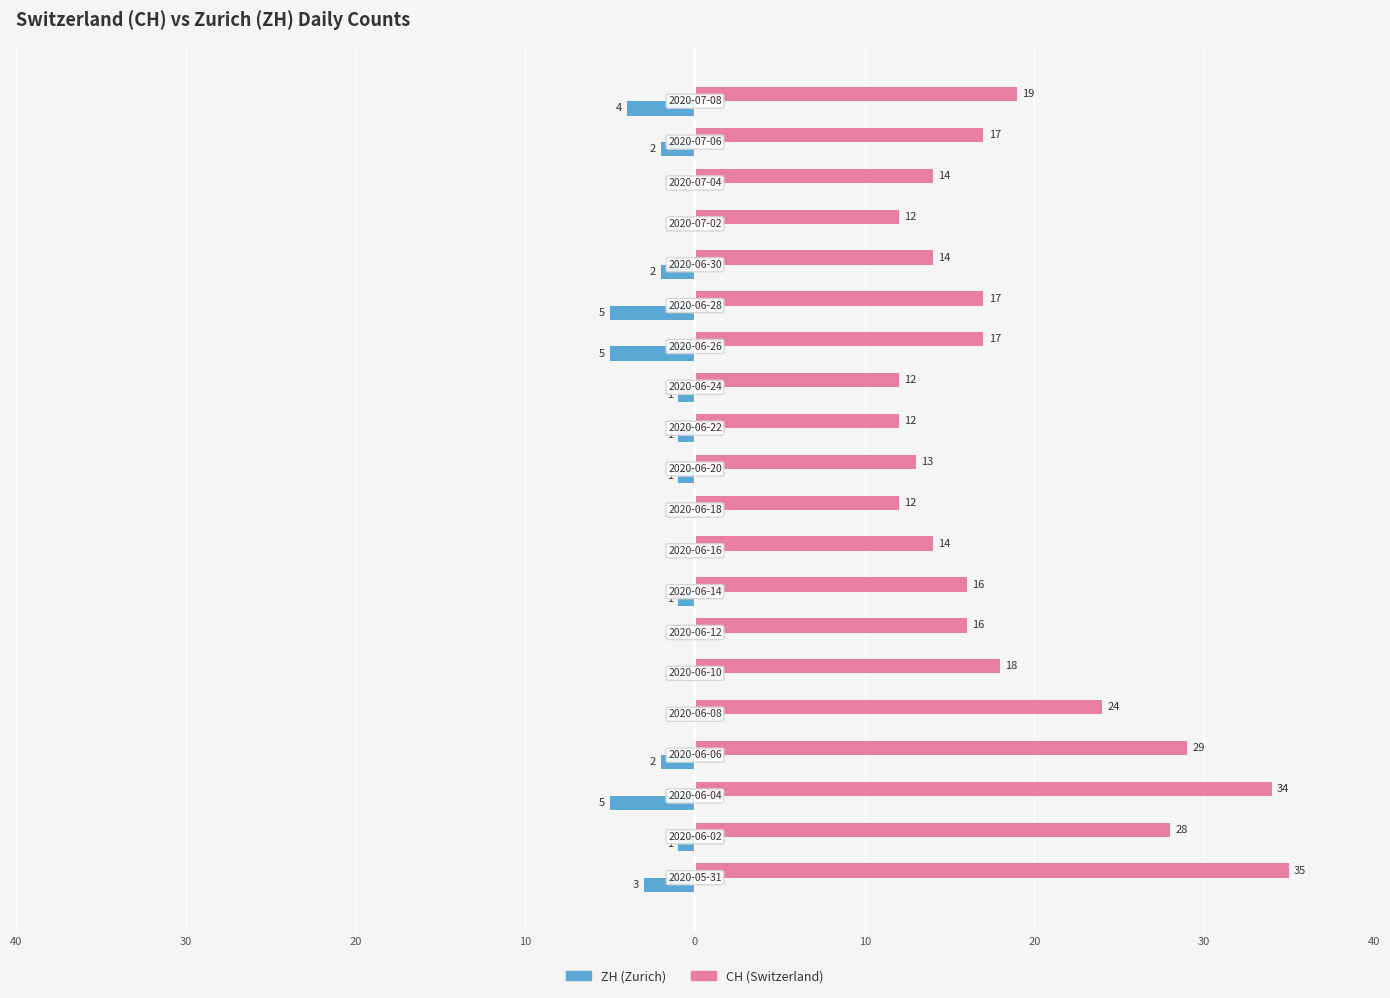

How many categories are shown in the chart?

20